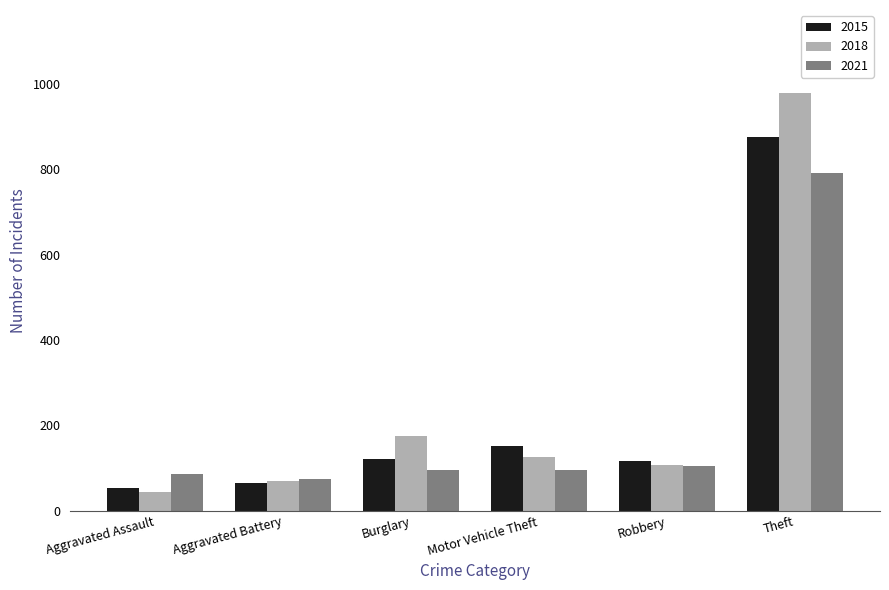

Rank the categories by 2018 value from lowest to highest.

Aggravated Assault, Aggravated Battery, Robbery, Motor Vehicle Theft, Burglary, Theft